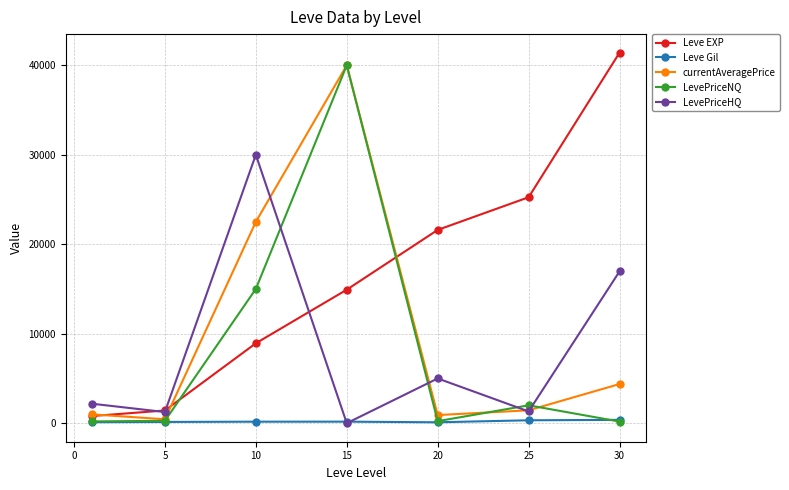

Which series has the largest total across all categories?

Leve EXP